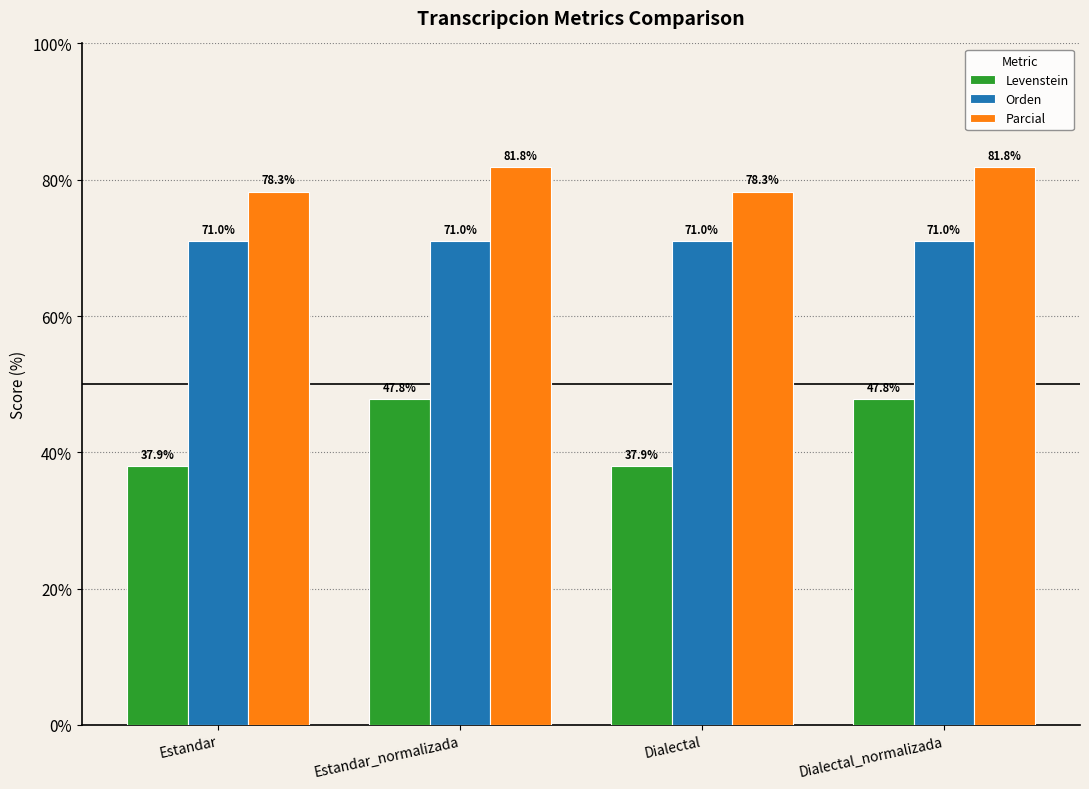

Reading left to right, what are all the values shown in this chart?

Levenstein: Estandar=37.9	Estandar_normalizada=47.8	Dialectal=37.9	Dialectal_normalizada=47.8
Orden: Estandar=71.0	Estandar_normalizada=71.0	Dialectal=71.0	Dialectal_normalizada=71.0
Parcial: Estandar=78.3	Estandar_normalizada=81.8	Dialectal=78.3	Dialectal_normalizada=81.8